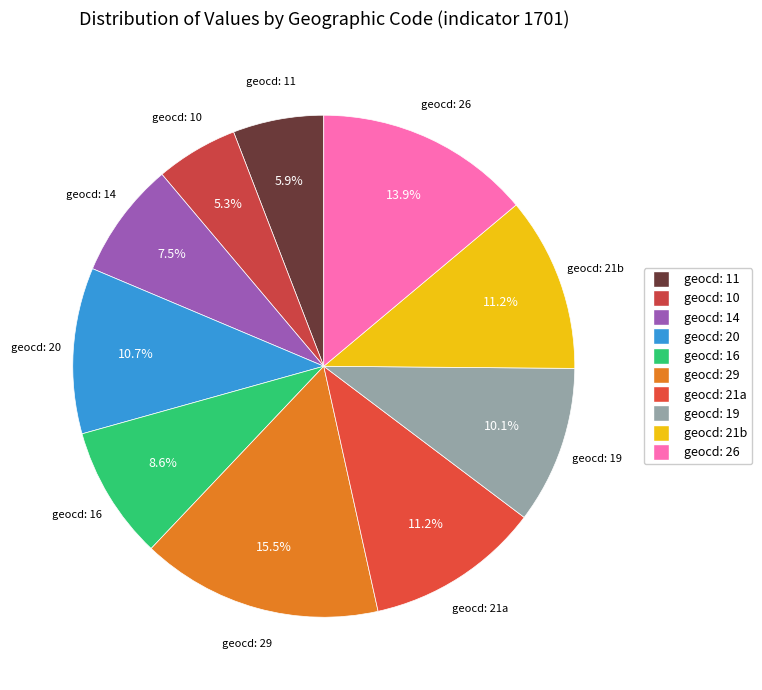

What is the smallest slice in the pie chart?

10